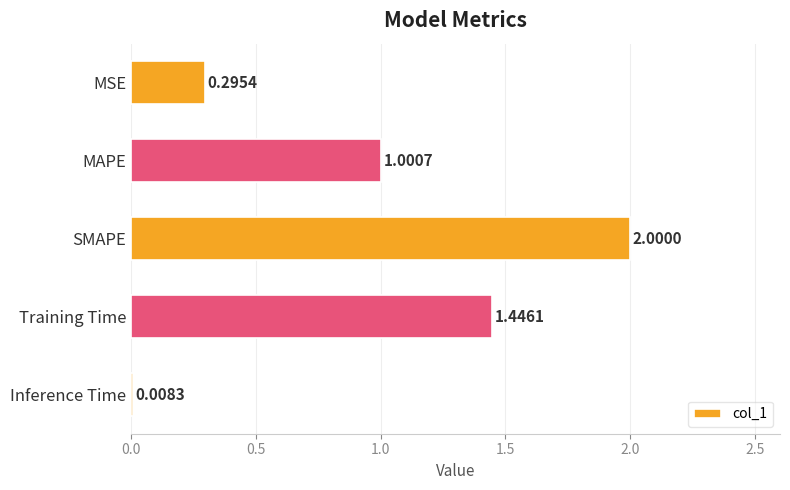

Which category has the highest value across all series?

SMAPE